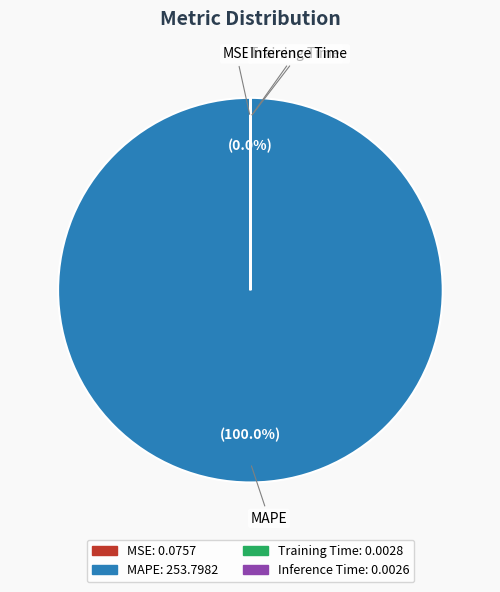

Which slice is the largest?

MAPE